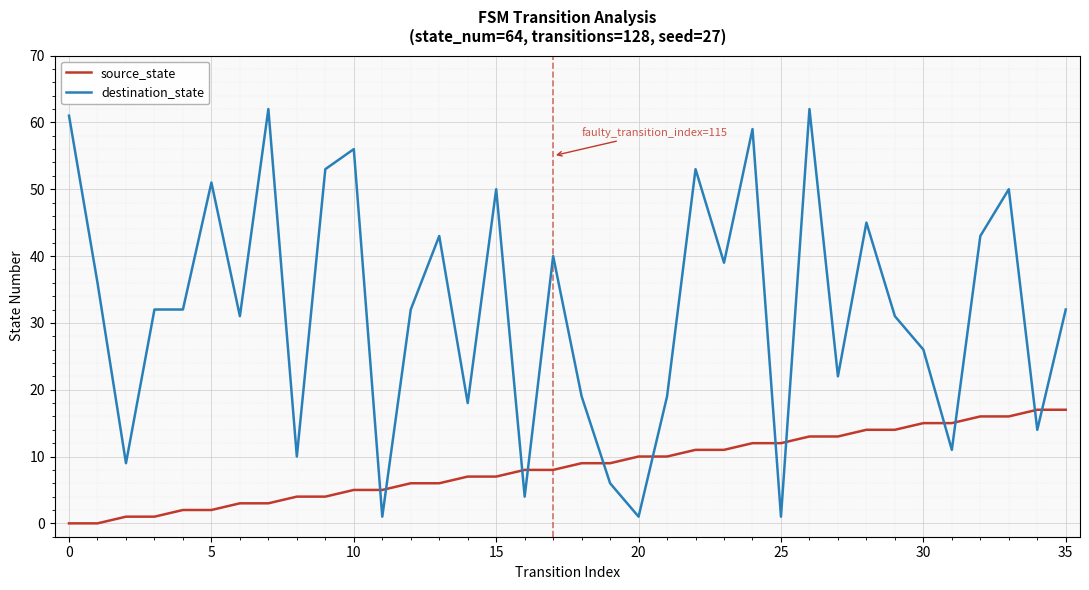

List the series in order of their overall mean, lowest first.

source_state, destination_state